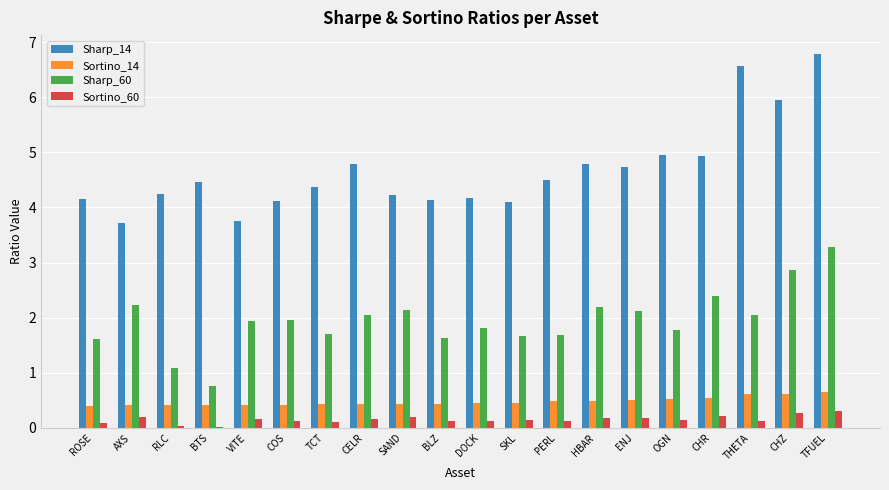

How many values in the Sharp_60 series exceed 1?

19